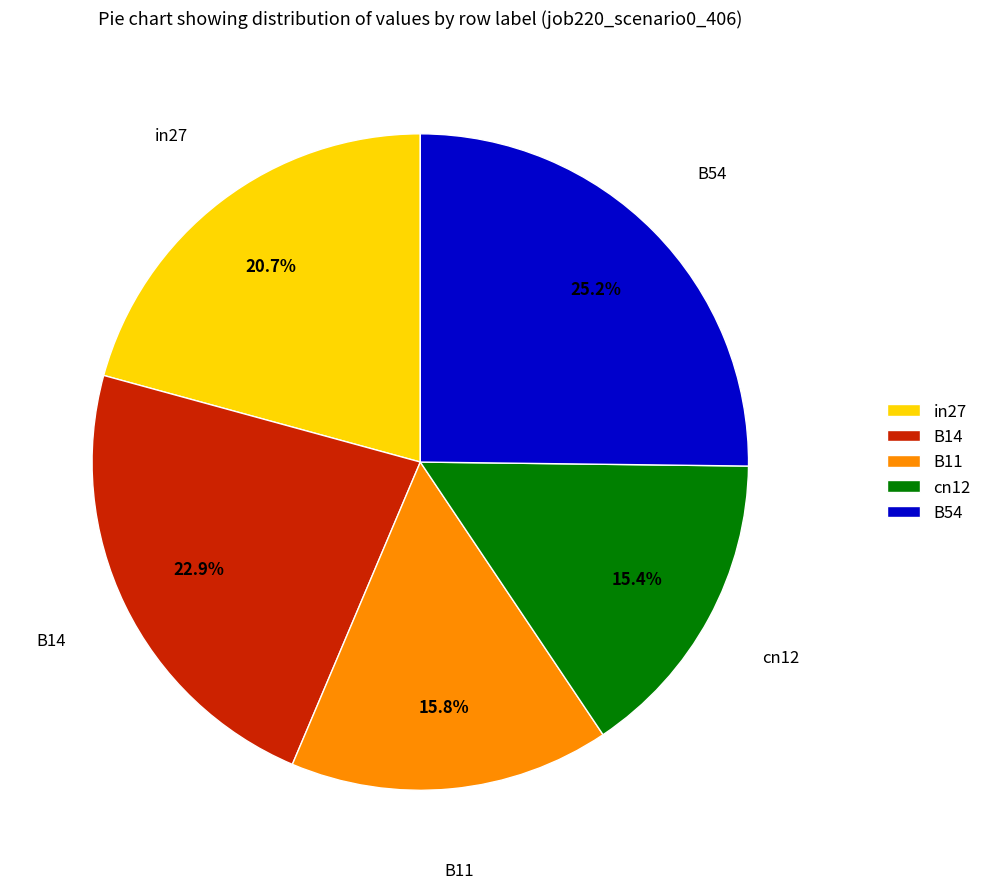

What is the largest slice in the pie chart?

B54